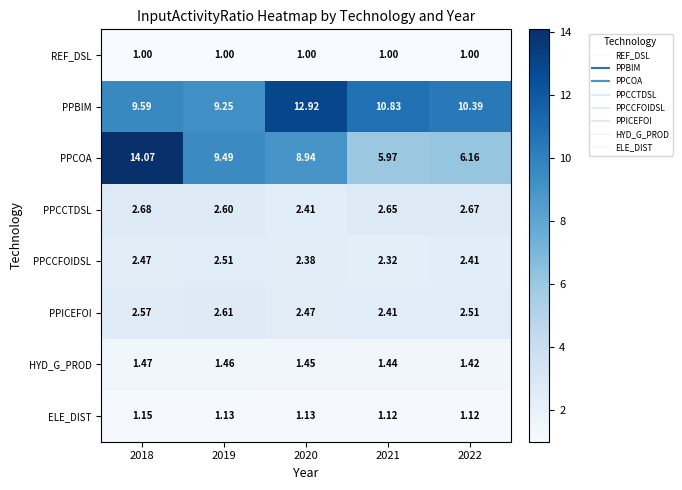

Rank the series by their maximum value, from lowest to highest.

REF_DSL, ELE_DIST, HYD_G_PROD, PPCCFOIDSL, PPICEFOI, PPCCTDSL, PPBIM, PPCOA